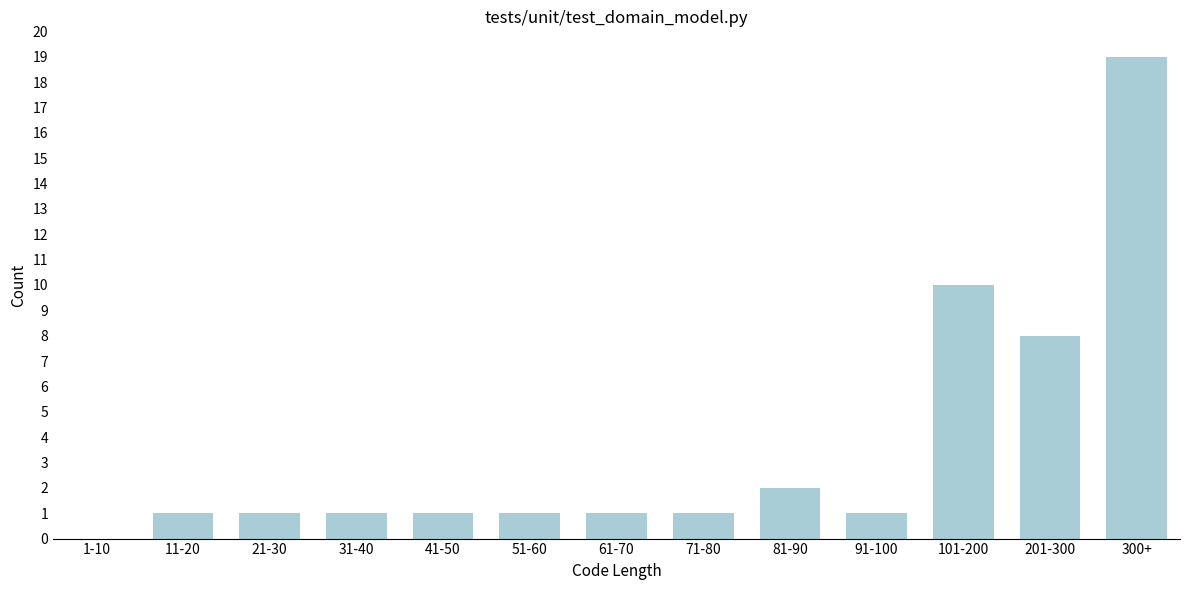

Reading left to right, extract all data points from this chart.

1-10=0	11-20=1	21-30=1	31-40=1	41-50=1	51-60=1	61-70=1	71-80=1	81-90=2	91-100=1	101-200=10	201-300=8	300+=19